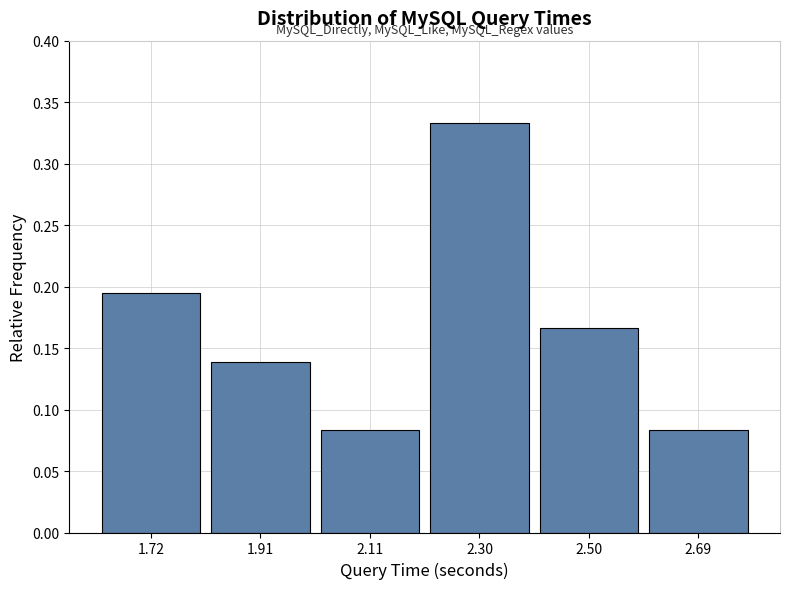

At which category does the chart reach its peak across all series?

2.30